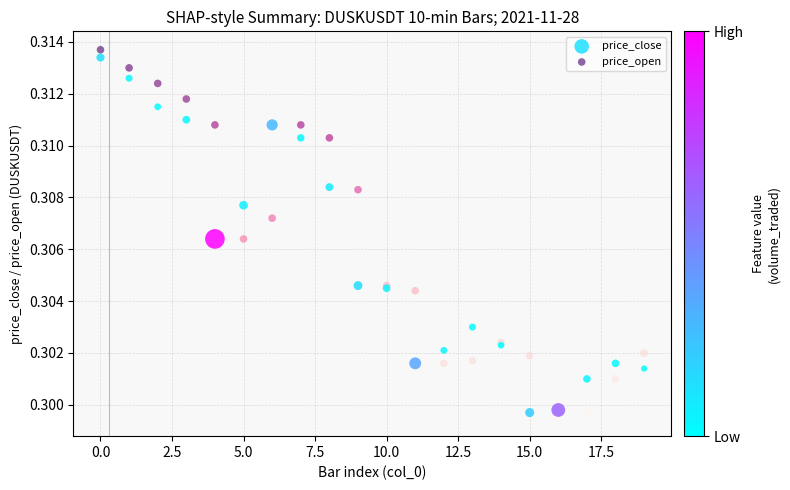

What are all the series names shown in the legend?

price_close, price_open